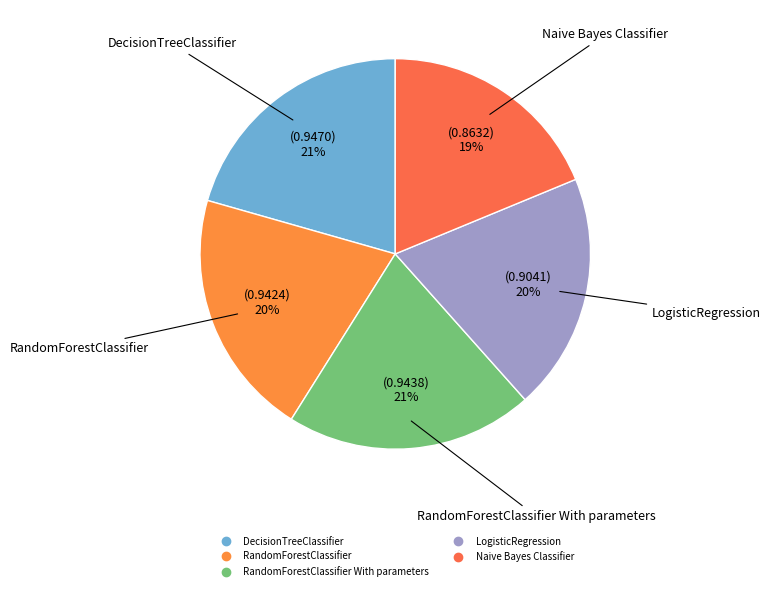

Does any single category account for the majority?

No